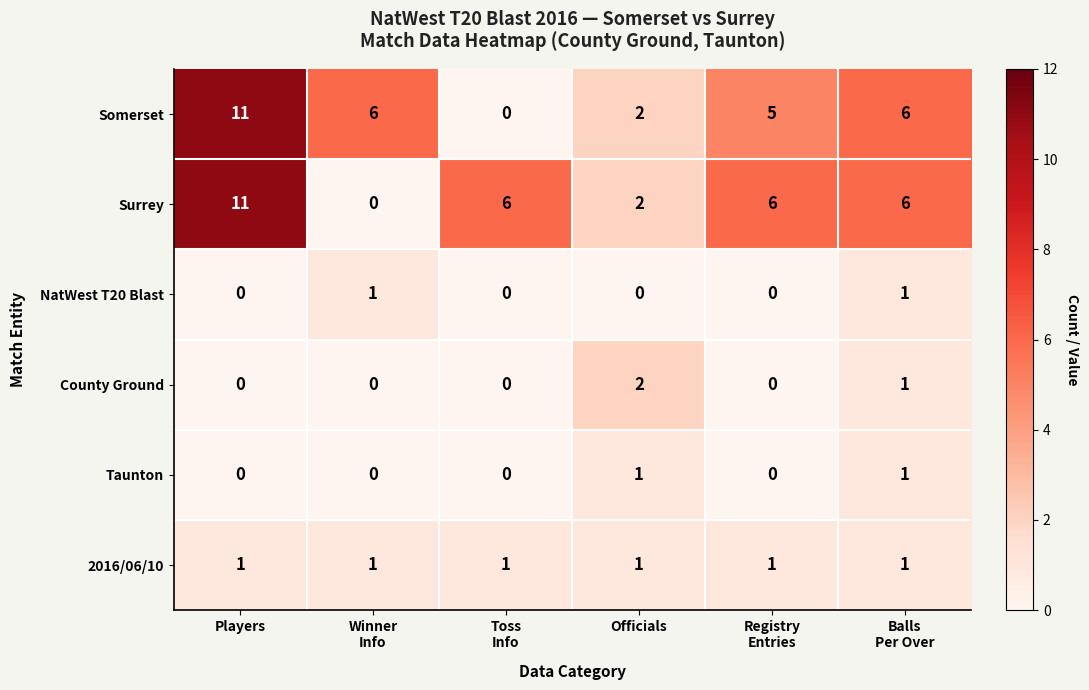

Count the number of data series in this chart.

6